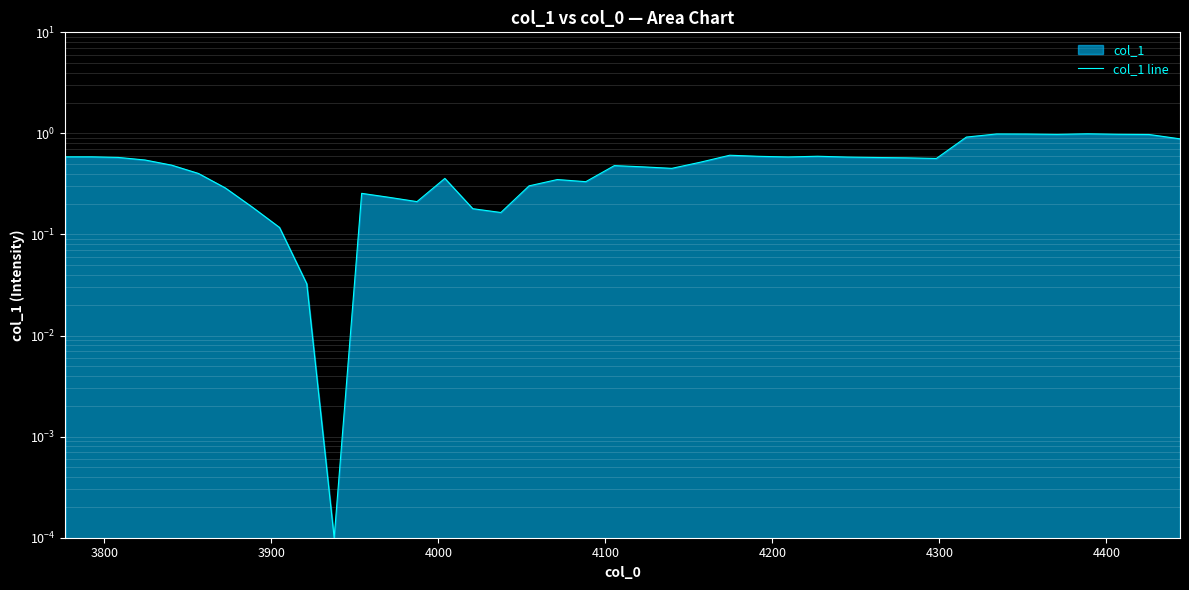

What is the difference between the second highest and second lowest values?

1.0